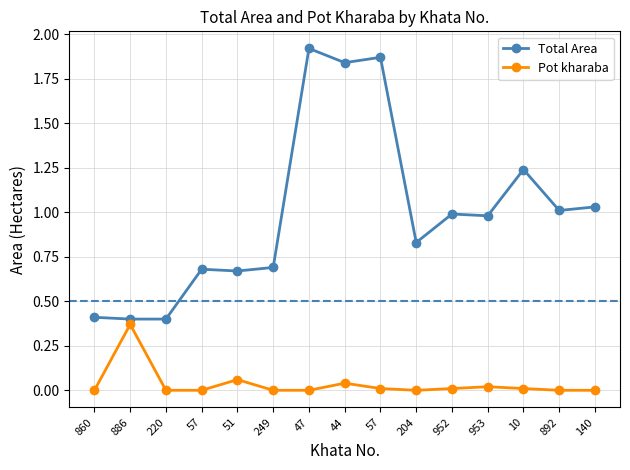

Where is the first local minimum for Pot kharaba?

204